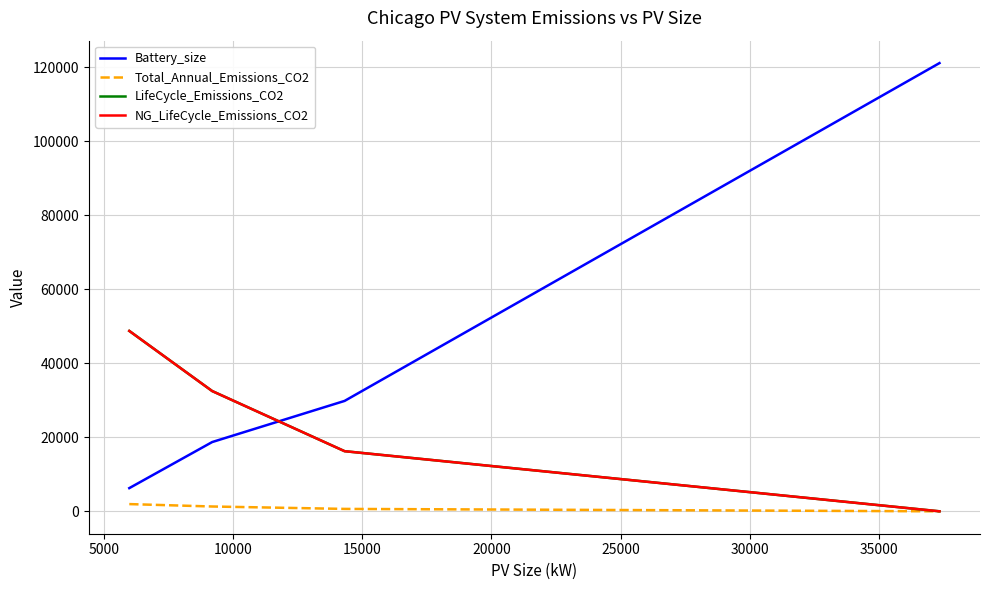

Is this an area chart (filled region under the line)?

No